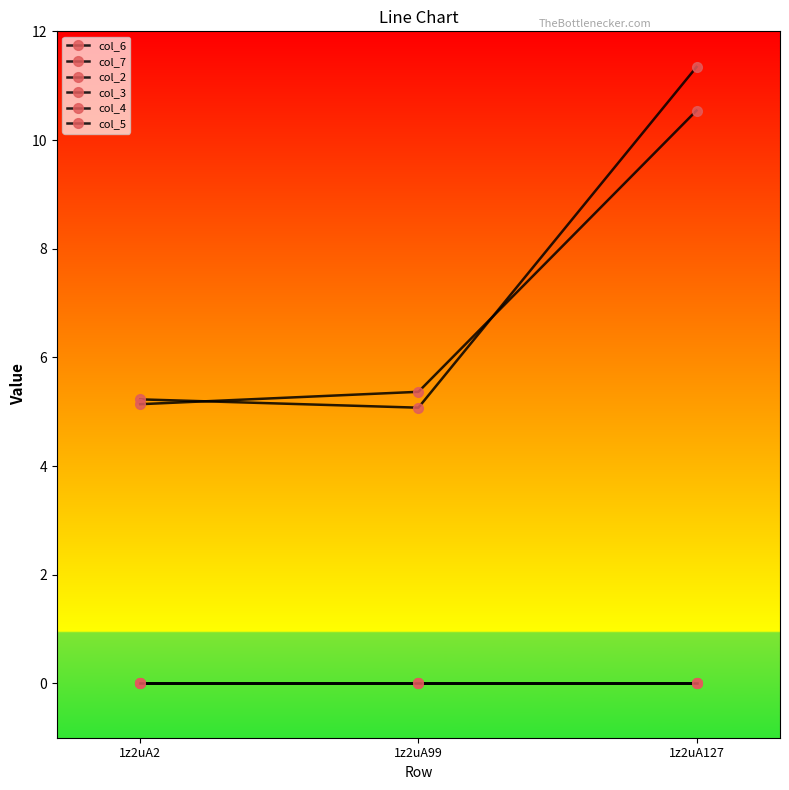

Which category has the highest value across all series?

1z2uA127